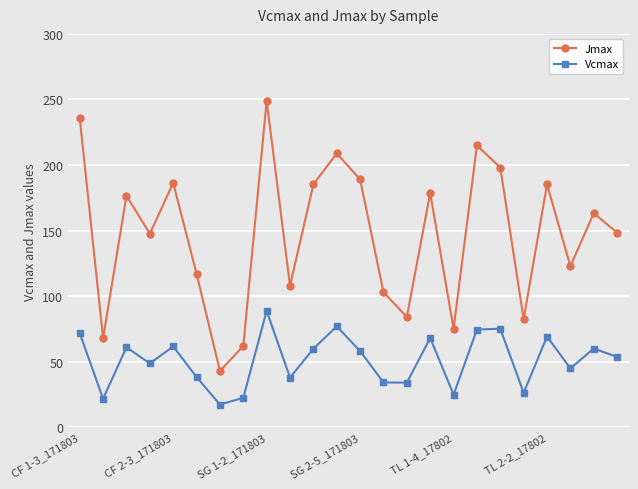

How many interior local valleys does the Jmax series have?

8